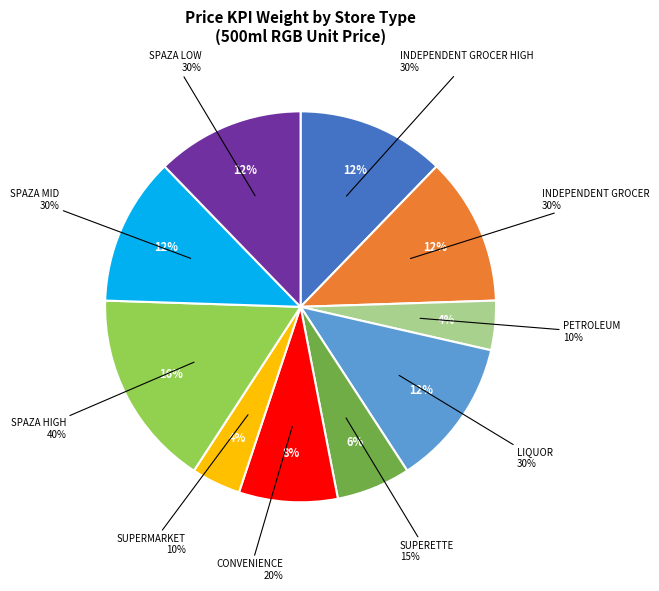

Between PETROLEUM and INDEPENDENT GROCER HIGH, which is larger?

INDEPENDENT GROCER HIGH